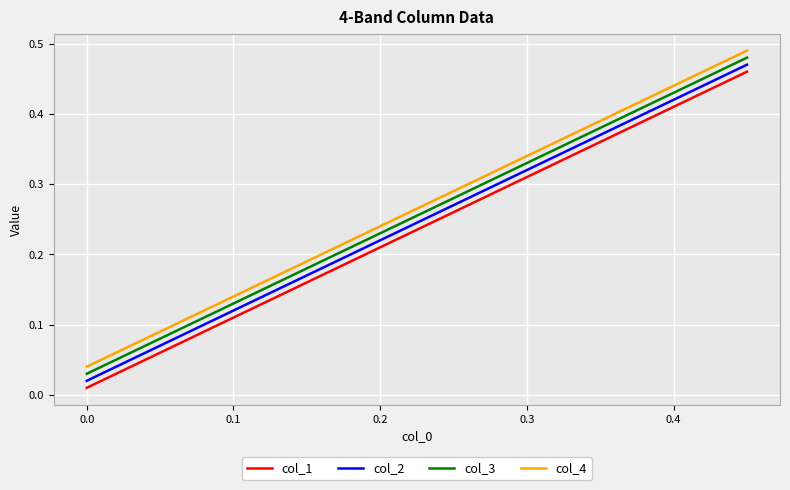

True or false: col_1 and col_3 intersect in this chart.

False